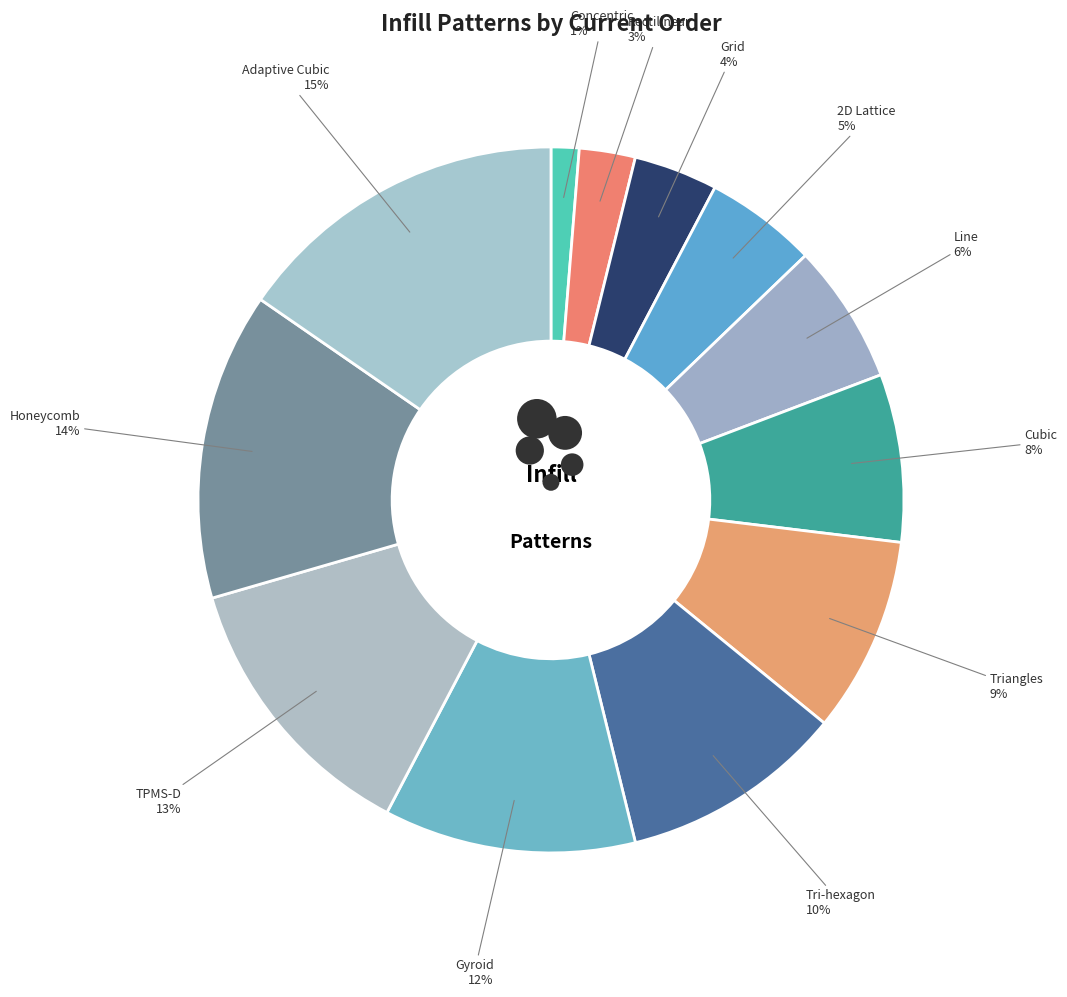

Is Triangles the majority of the pie?

No